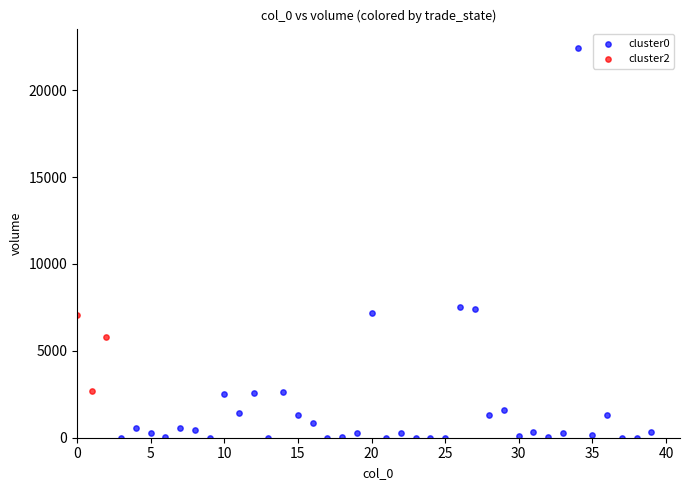

Which series contains the highest Y value?

cluster0